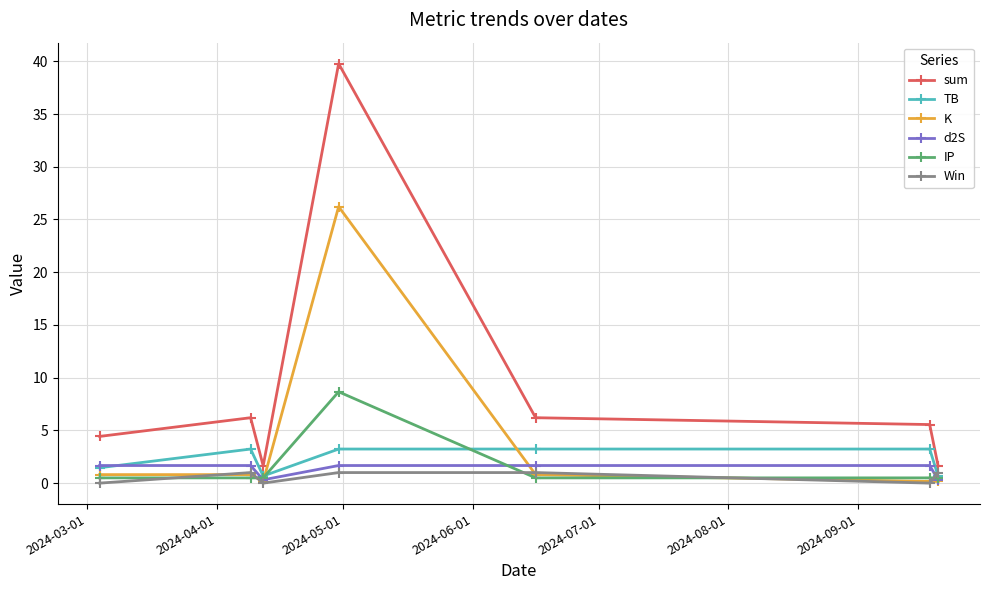

True or false: sum has more than 2 interior local peaks.

False